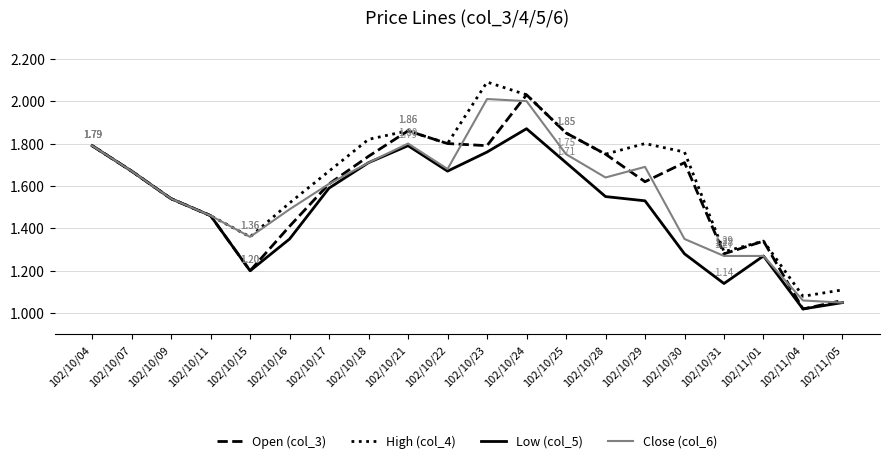

How many interior local valleys does the High (col_4) series have?

5